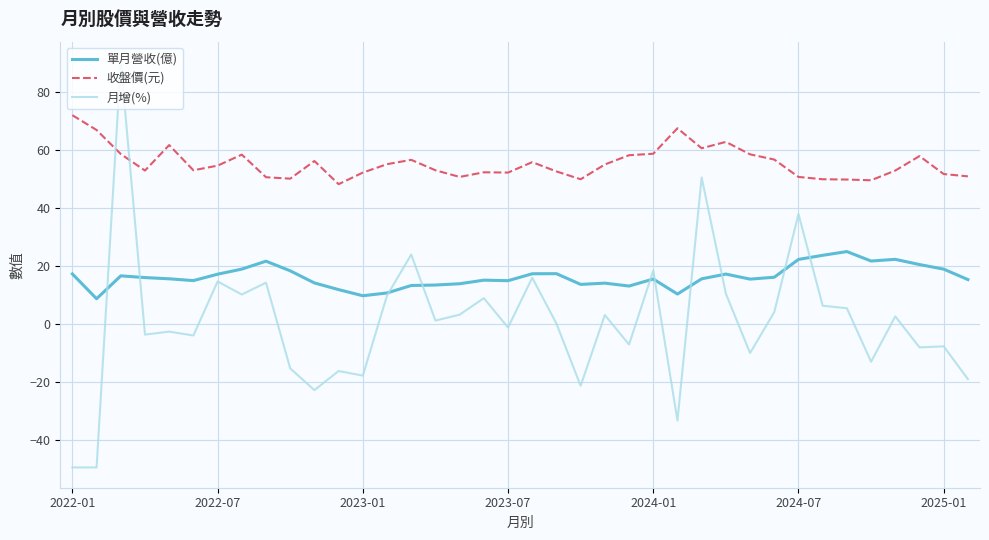

True or false: 月增(%) and 收盤價(元) cross at least once.

True